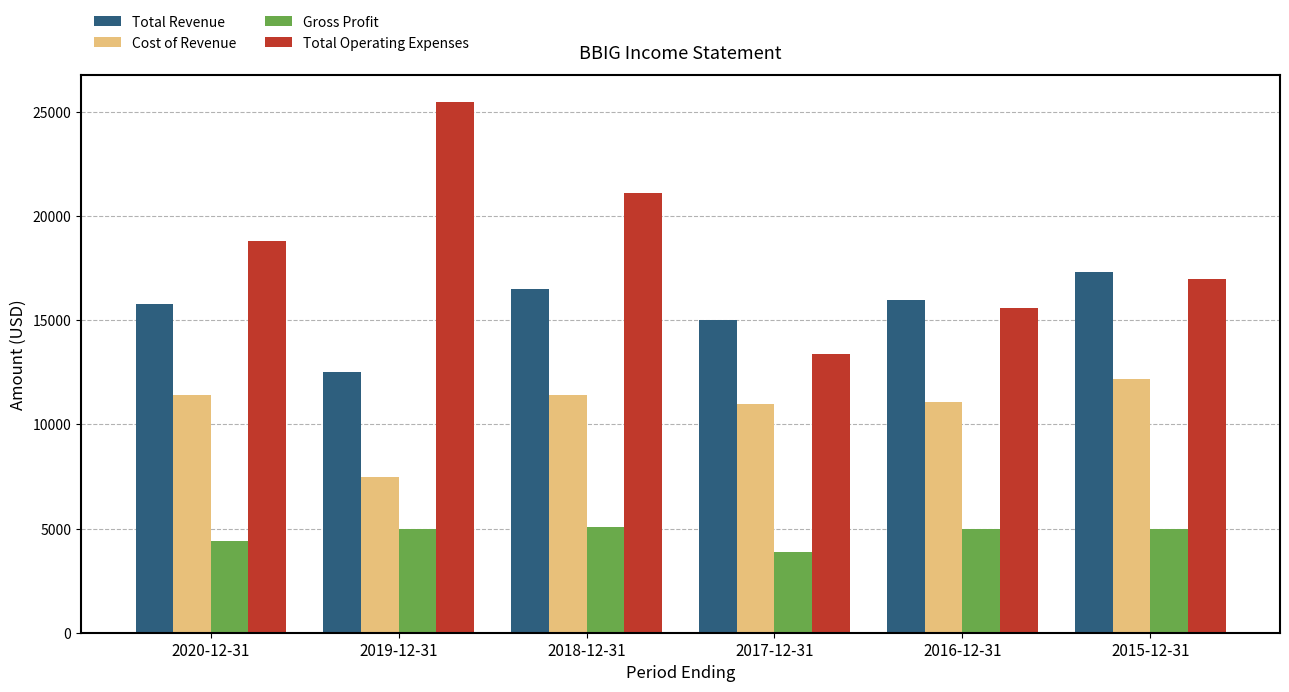

What are all the series names shown in the legend?

Total Revenue, Cost of Revenue, Gross Profit, Total Operating Expenses